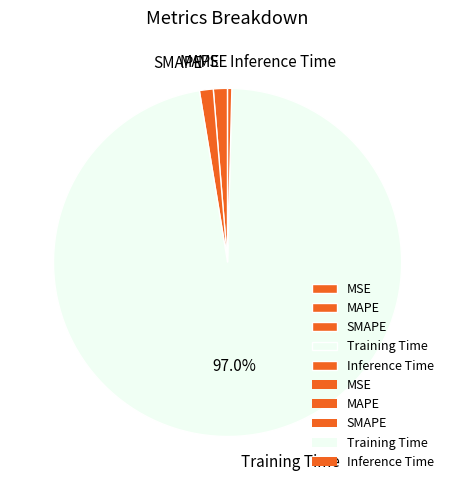

Is the sum of MAPE and Inference Time greater than half?

No